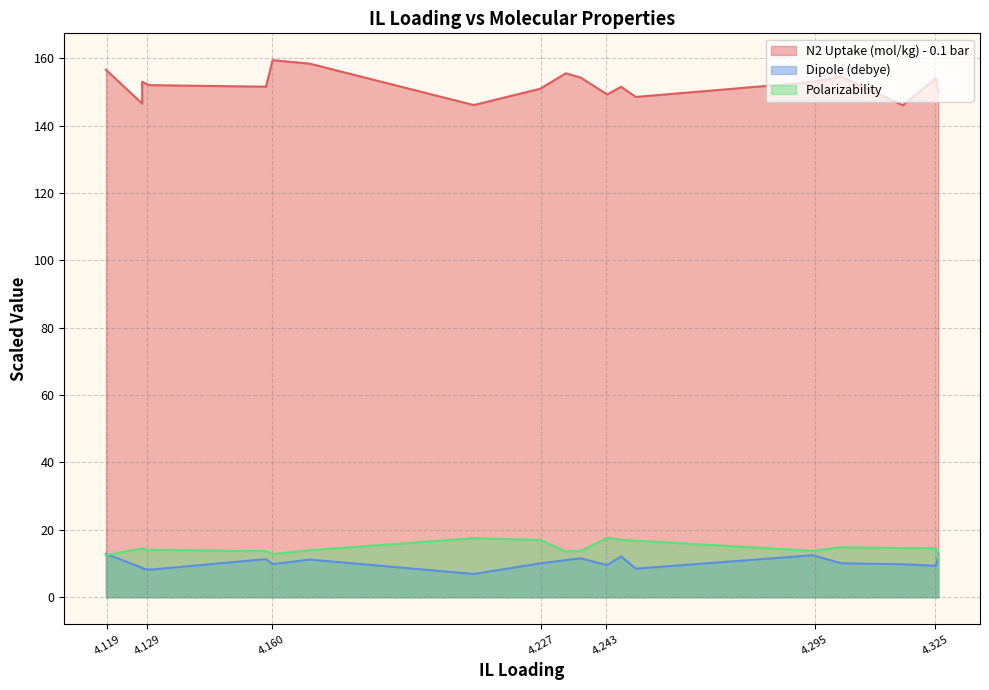

In Polarizability, how many points are lower than both neighbors (excluding endpoints)?

5